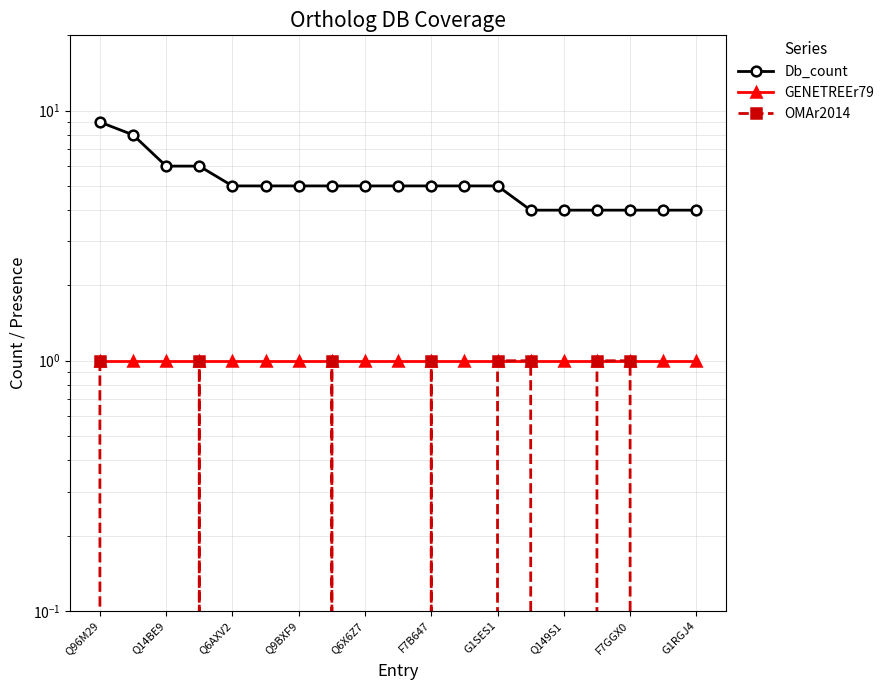

Rank the series by their maximum value, from highest to lowest.

Db_count, GENETREEr79, OMAr2014